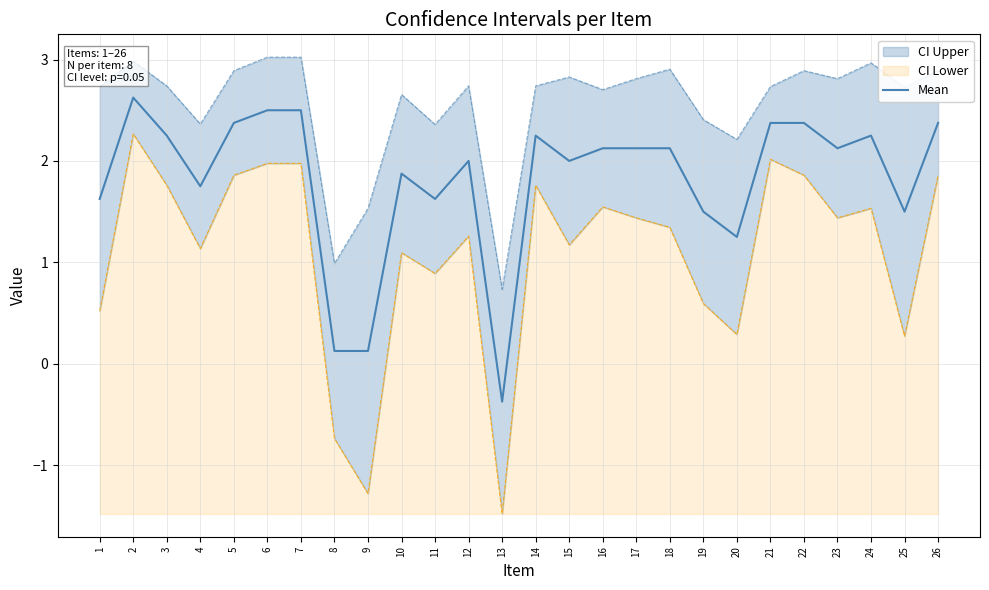

How many lines are shown in the chart?

1